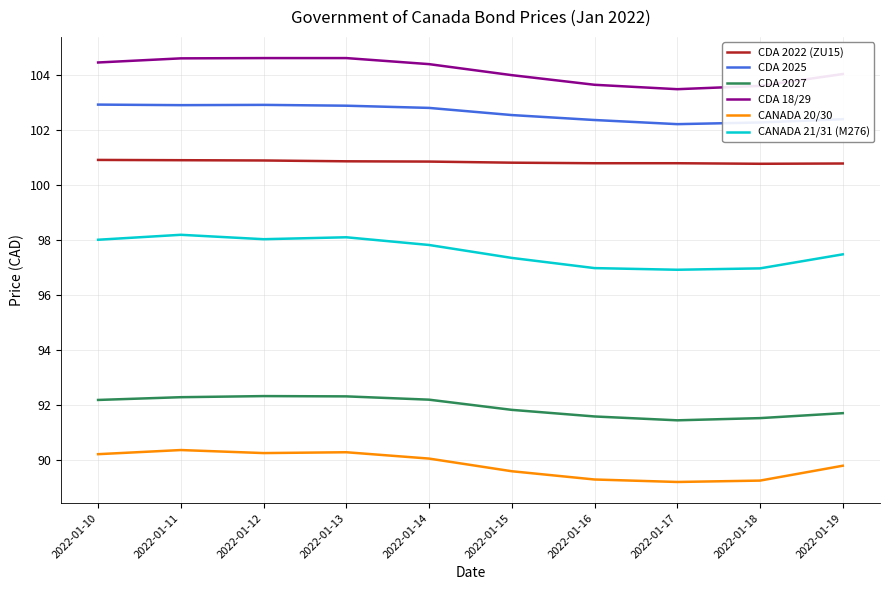

The CDA 2022 (ZU15) series shows 173.5 at 2022-01-10. True or false?

False